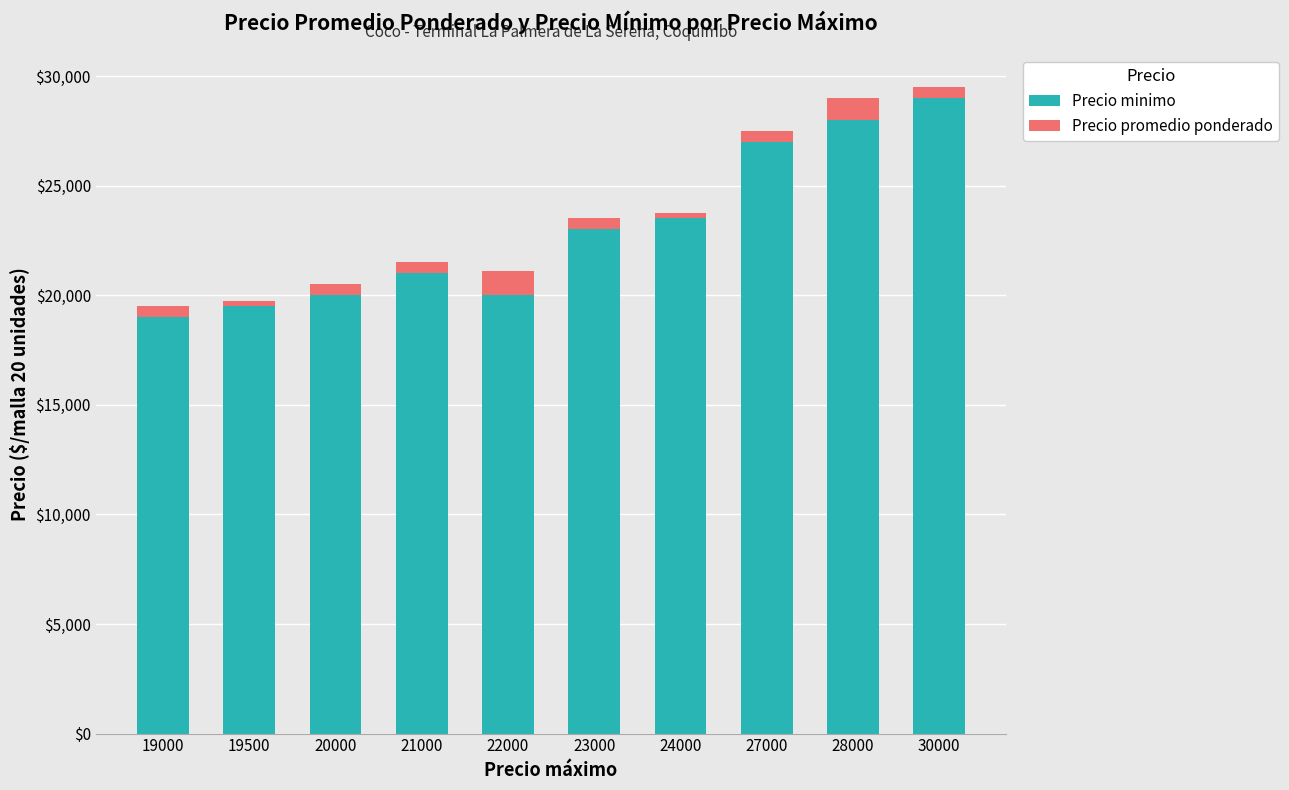

At which label does Precio minimo reach its peak?

30000